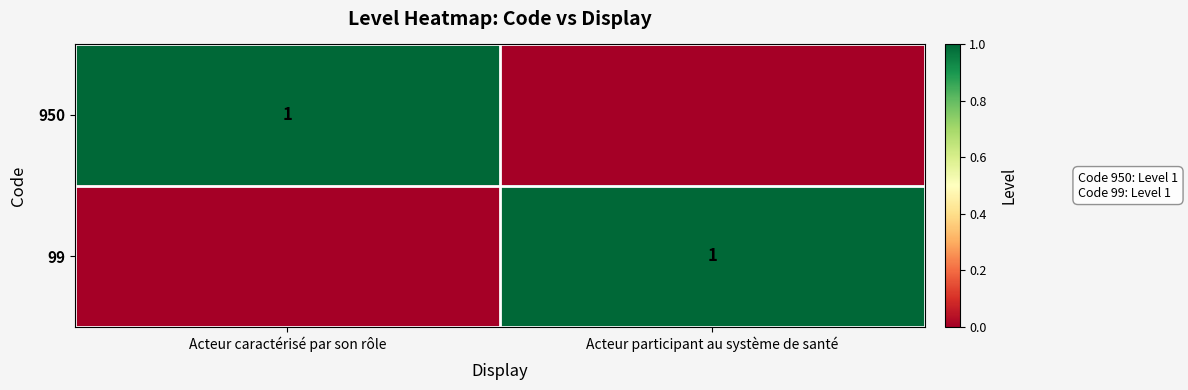

True or false: 950 has a value of 1 at Acteur caractérisé par son rôle.

True